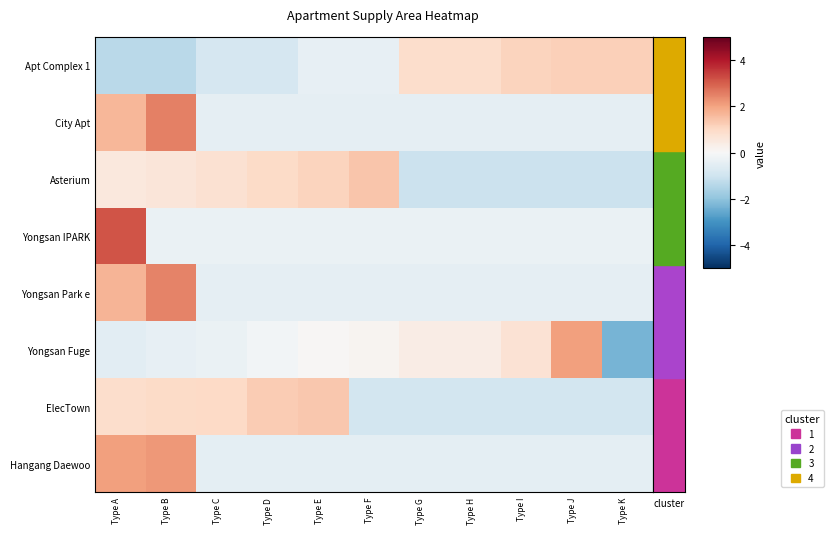

At which category is the sum across all series the highest?

Type A